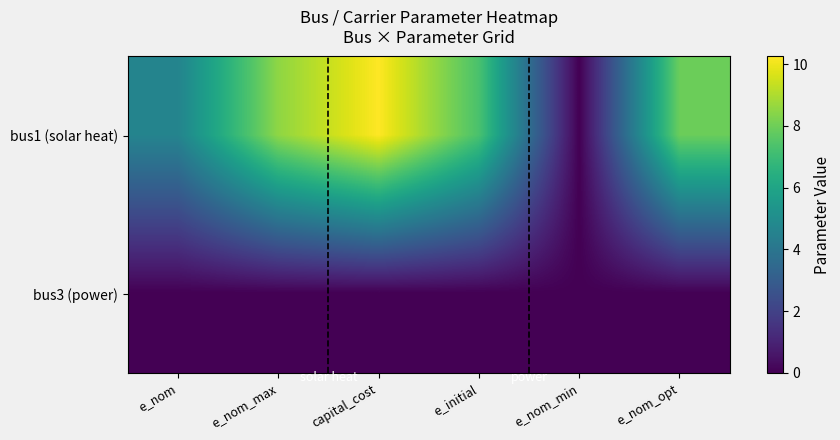

What is the spread (max minus min) of values at capital_cost?

10.2